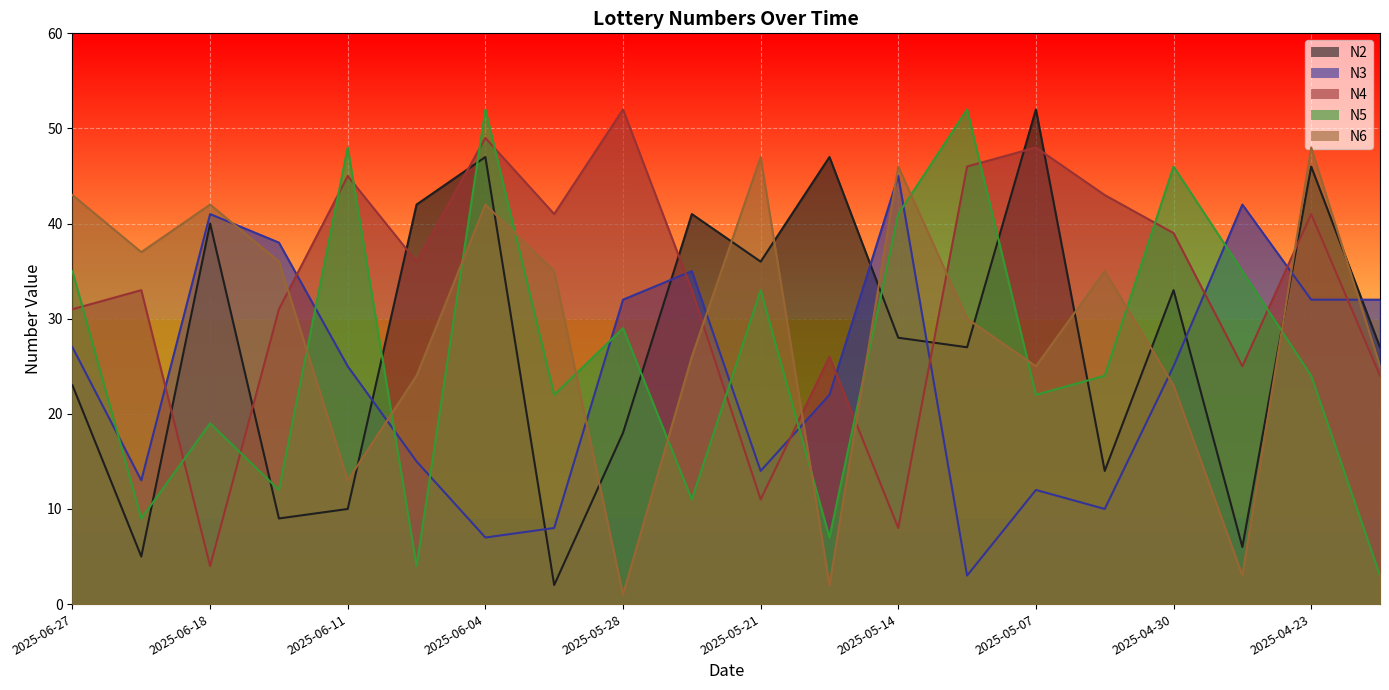

Reading left to right, transcribe all the data shown in this chart.

N2: 23	5	40	9	10	42	47	2	18	41	36	47	28	27	52	14	33	6	46	27
N3: 27	13	41	38	25	15	7	8	32	35	14	22	45	3	12	10	25	42	32	32
N4: 31	33	4	31	45	36	49	41	52	33	11	26	8	46	48	43	39	25	41	24
N5: 35	9	19	12	48	4	52	22	29	11	33	7	41	52	22	24	46	35	24	3
N6: 43	37	42	36	13	24	42	35	1	26	47	2	46	30	25	35	23	3	48	25